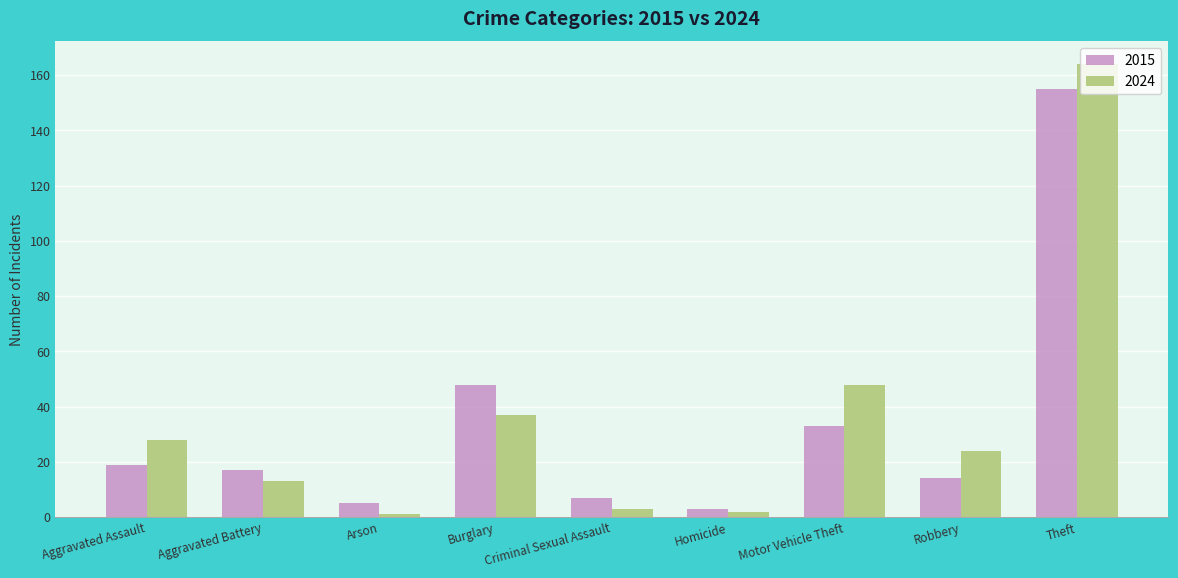

What position from the left is Burglary?

4